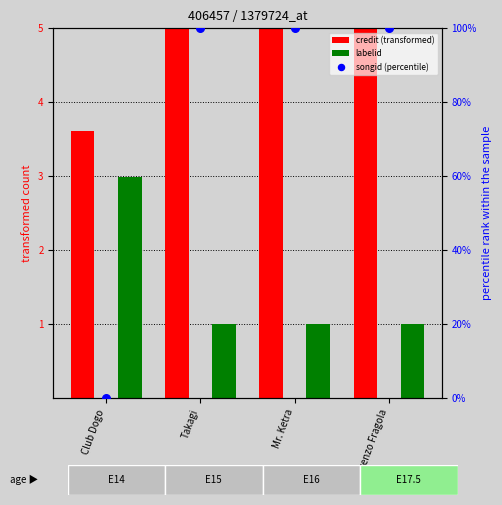

Which series contains the lowest Y value?

songid (percentile)